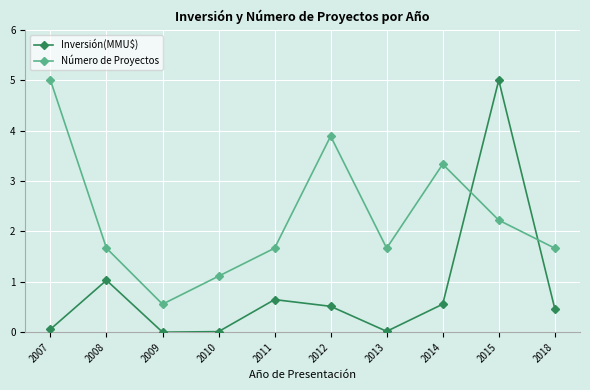

At 2015, list the series in order from smallest to largest.

Número de Proyectos, Inversión(MMU$)